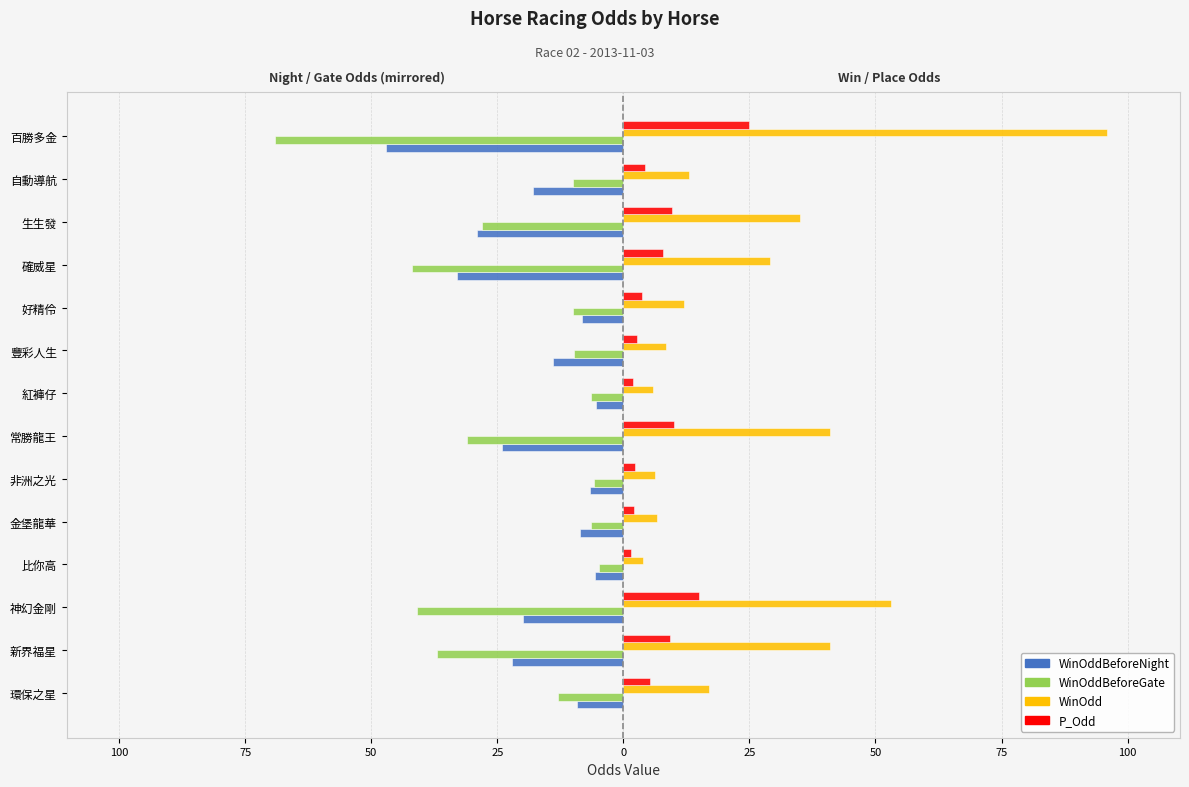

What are all the series names shown in the legend?

WinOddBeforeNight, WinOddBeforeGate, WinOdd, P_Odd